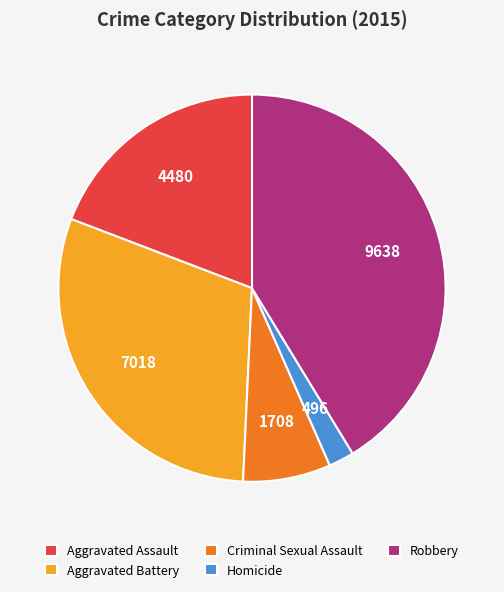

Rank the categories by value from lowest to highest.

Homicide, Criminal Sexual Assault, Aggravated Assault, Aggravated Battery, Robbery